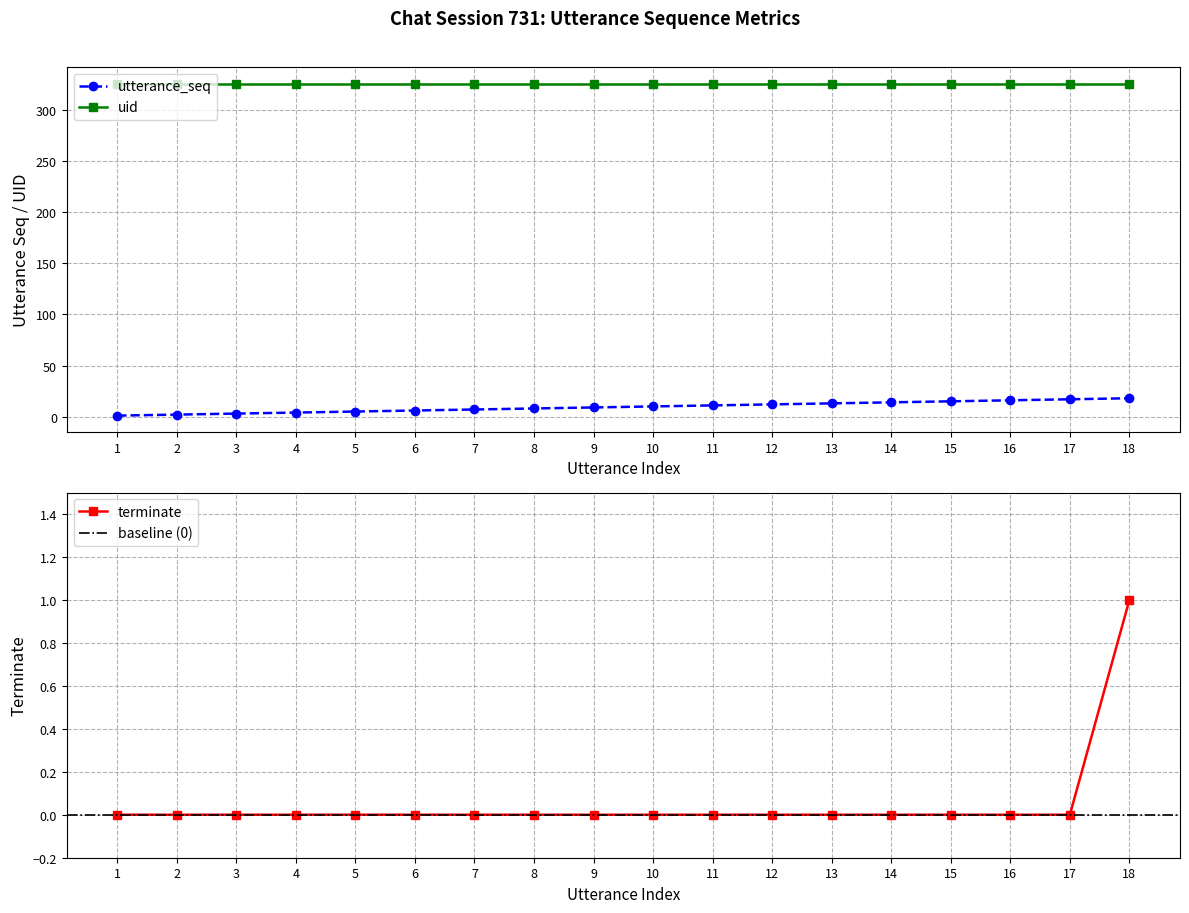

True or false: utterance_seq and uid intersect in this chart.

False